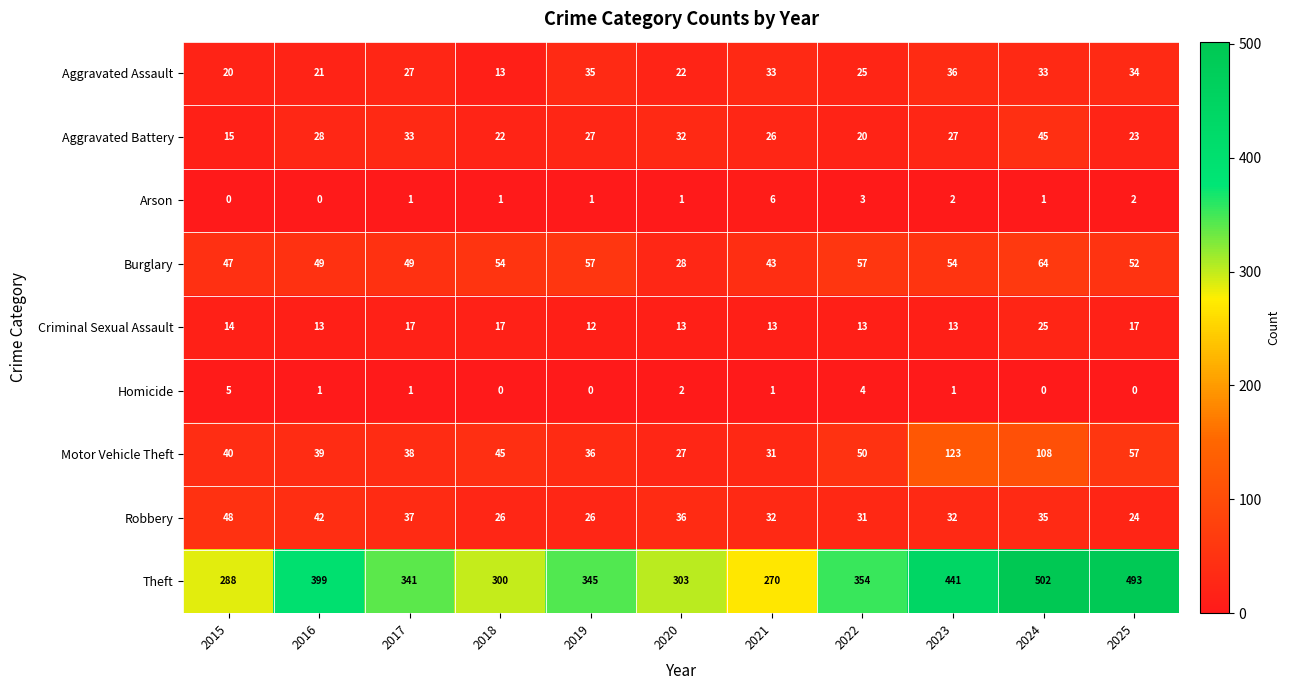

List the series in order of their peak value, lowest first.

Homicide, Arson, Criminal Sexual Assault, Aggravated Assault, Aggravated Battery, Robbery, Burglary, Motor Vehicle Theft, Theft